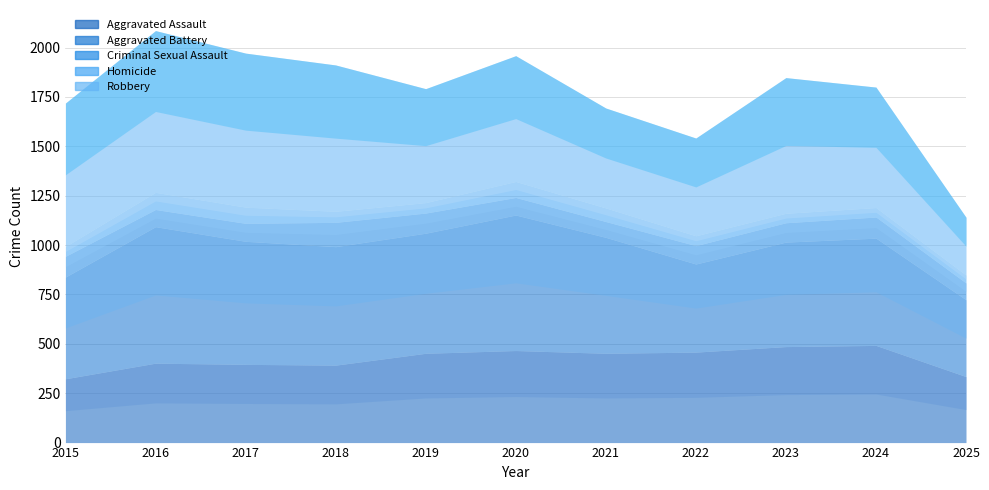

Does the chart display data point markers on the line(s)?

No